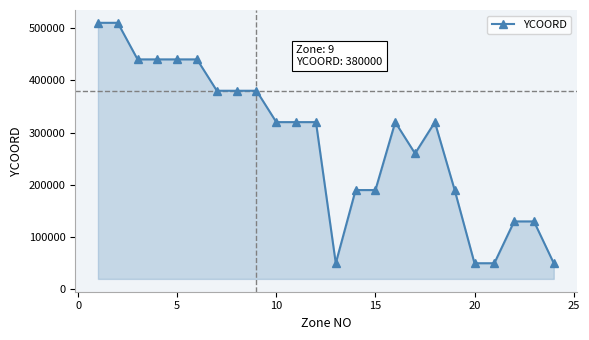

How many lines are shown in the chart?

1